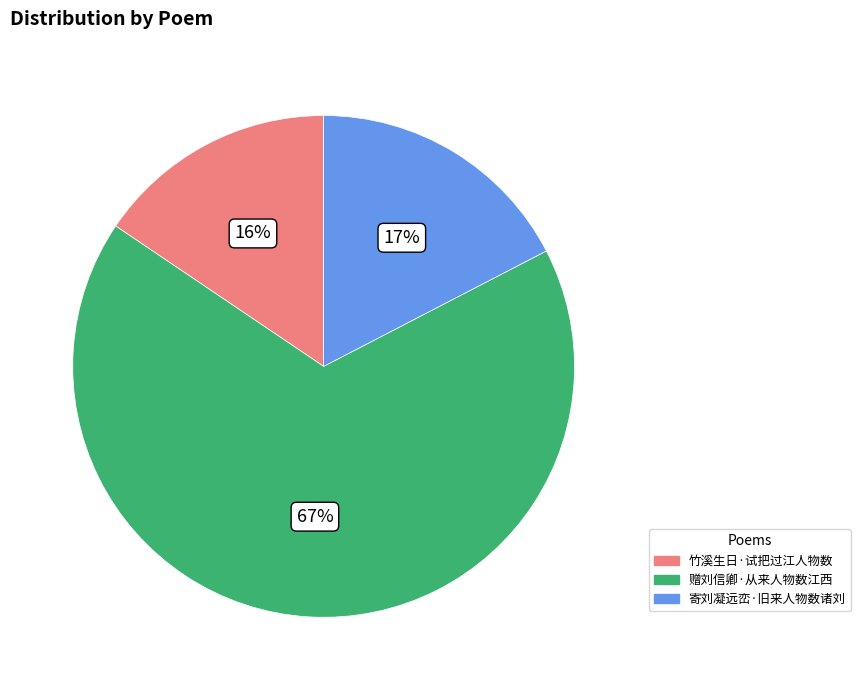

To the nearest percent, what percentage of the pie is 赠刘信卿·从来人物数江西?

67%